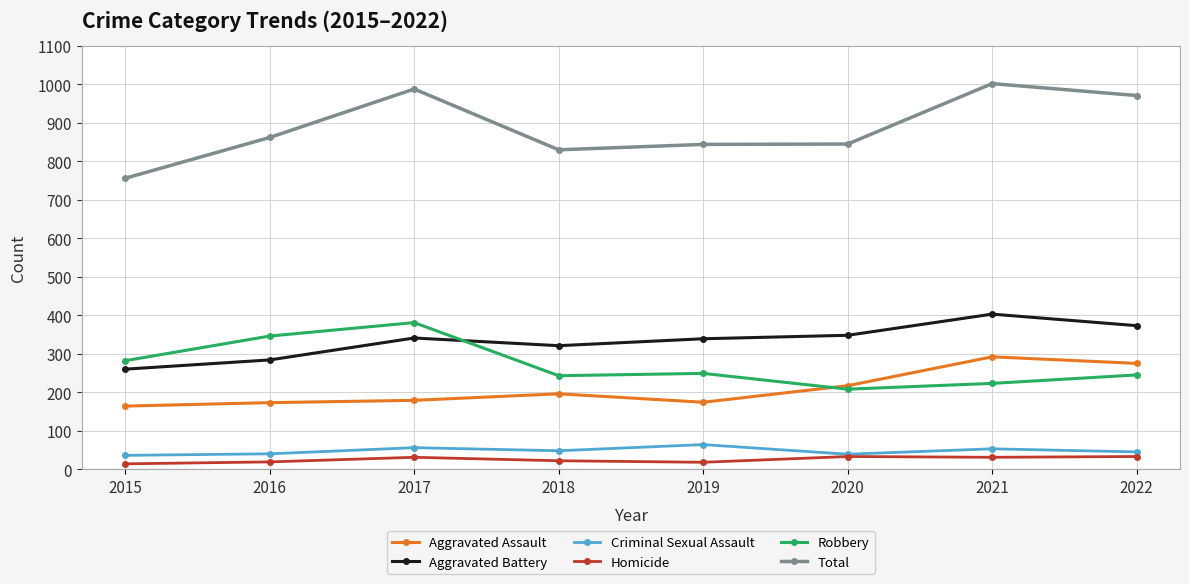

Rank the series at 2019 from highest to lowest value.

Total, Aggravated Battery, Robbery, Aggravated Assault, Criminal Sexual Assault, Homicide